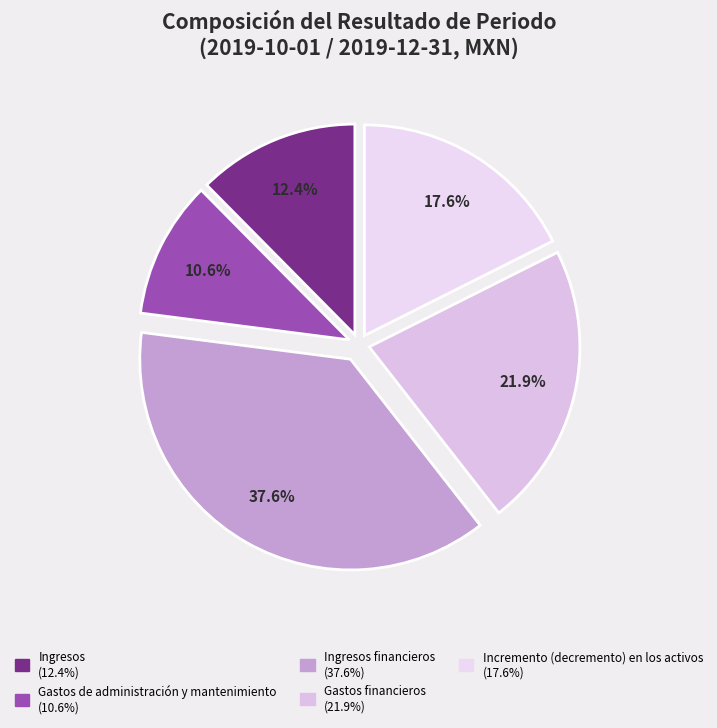

Rank the categories by value from lowest to highest.

Gastos de administración y mantenimiento, Ingresos, Incremento (decremento) en los activos, Gastos financieros, Ingresos financieros